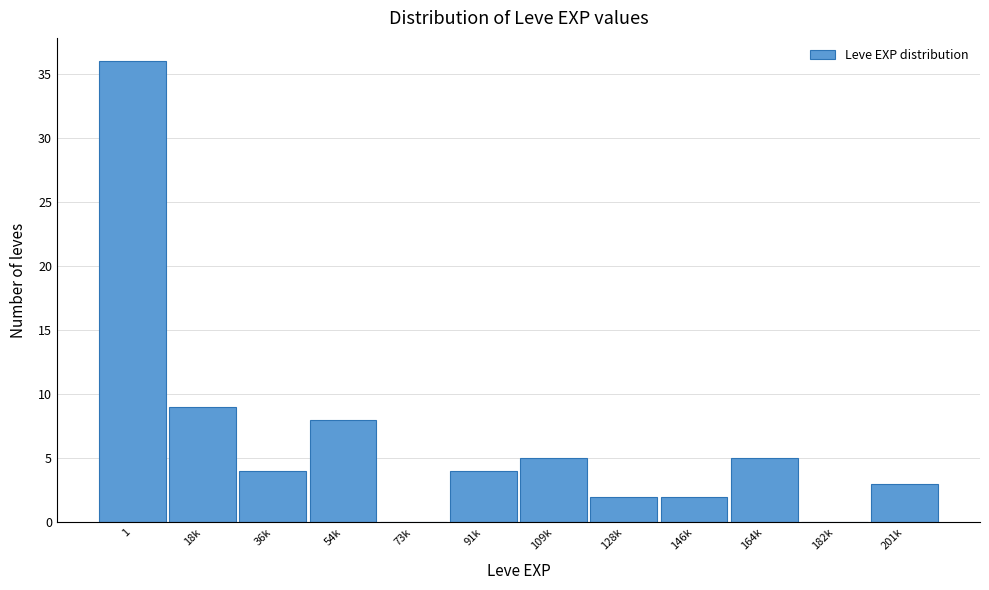

Reading right to left, what are all the values shown in this chart?

201k=3	182k=0	164k=5	146k=2	128k=2	109k=5	91k=4	73k=0	54k=8	36k=4	18k=9	1=36